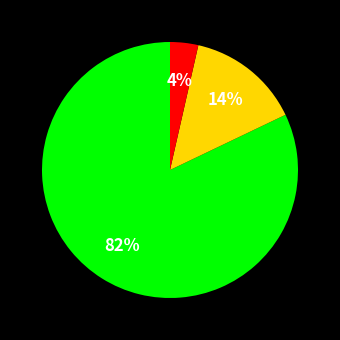

Is there a majority slice in this chart?

Yes